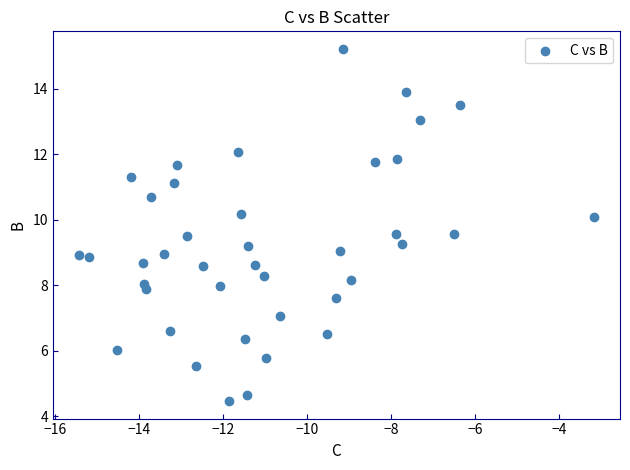

What is the range of X values (max minus min)?

12.3